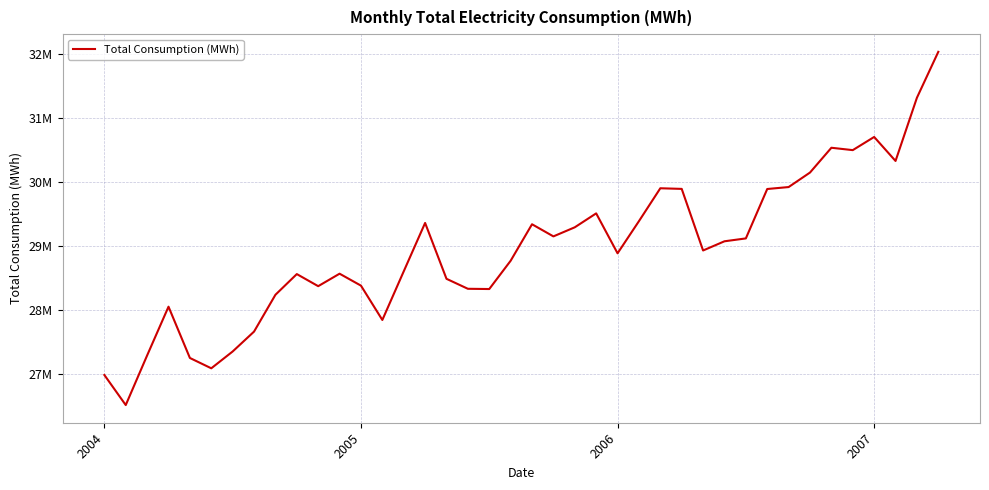

Which label corresponds to the largest value in the chart?

39